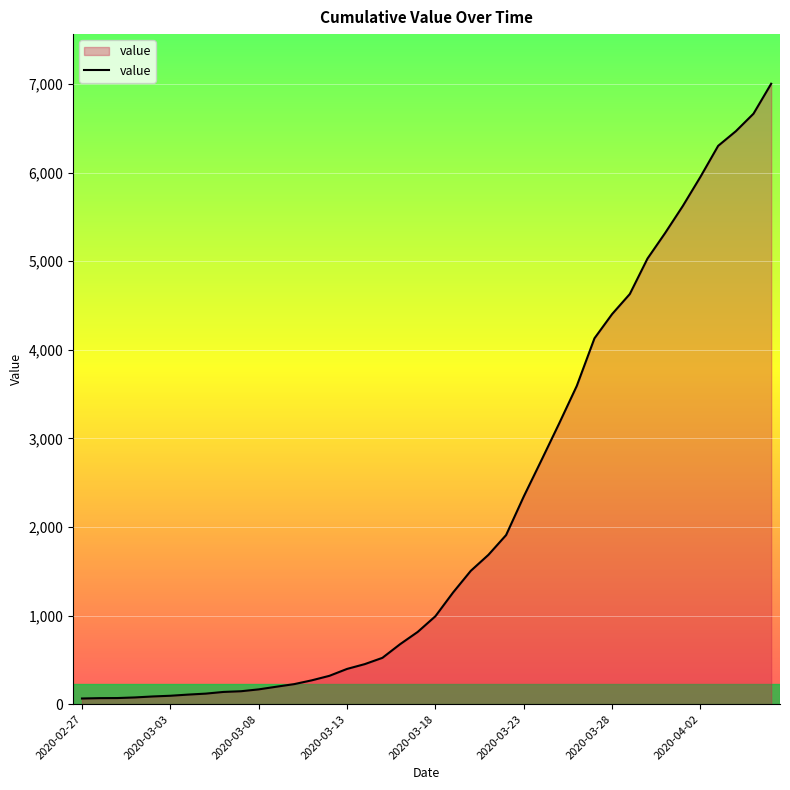

What is the difference between the maximum and minimum values?

6940